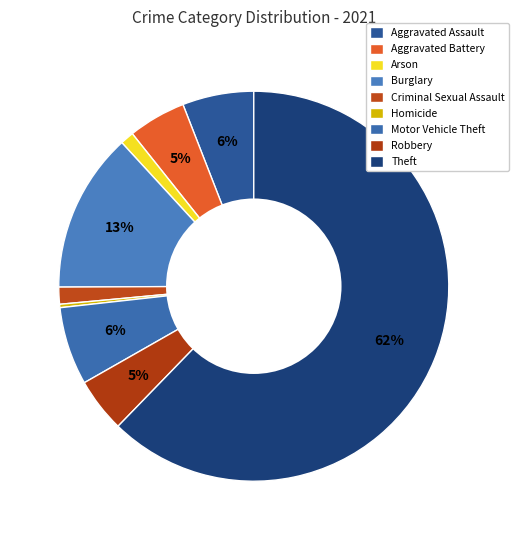

How many slices are in this pie chart?

9